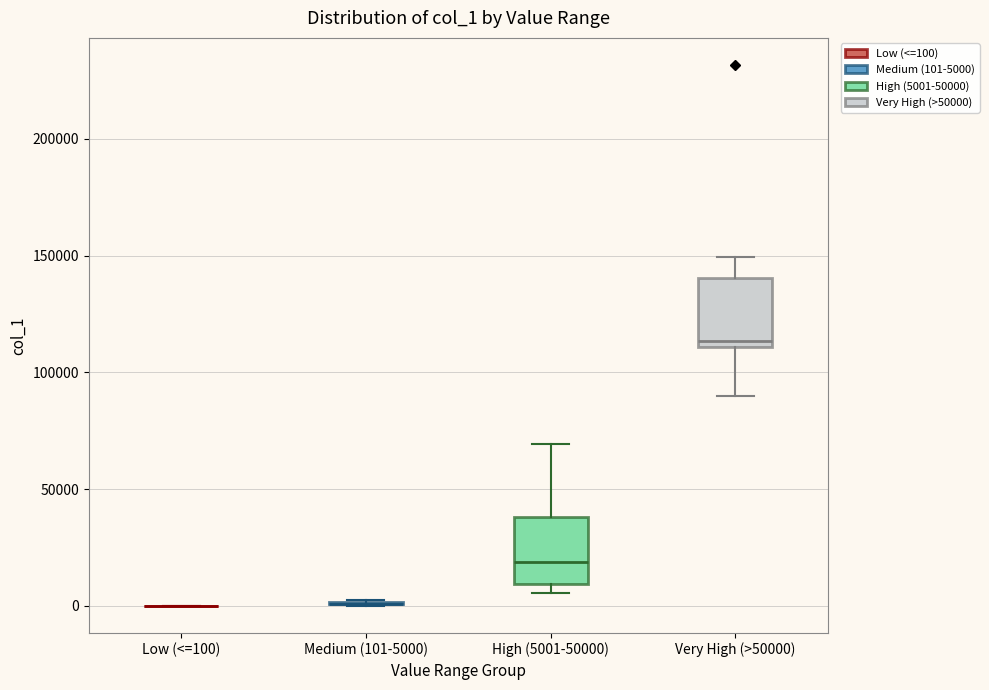

Reading left to right, read every box against the y-axis: the position of its median line, the range the box covers, and the ends of its whiskers. The values are not printed on the chart, so give them approximately, as read against the axis.

Low (<=100): box collapsed to a line at 0, whiskers 0 to 0
Medium (101-5000): box collapsed to a line at 0, whiskers 0 to 5000
High (5001-50000): median 20000, box 10000 to 40000, whiskers 5000 to 70000
Very High (>50000): median 115000, box 110000 to 140000, whiskers 90000 to 150000